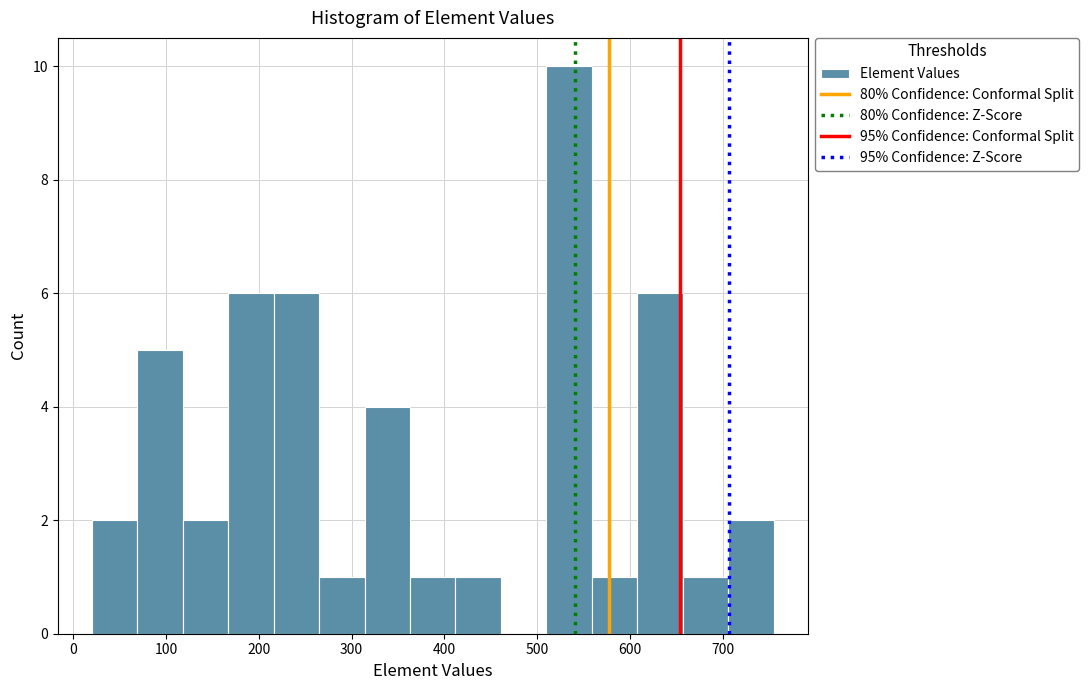

Reading left to right, transcribe this chart: for each bar, give the range it covers on the x-axis and its height. Neither the bar edges nor the heights are printed on the chart, so give them approximately, as read against the axes.

20 to 69: 2
69 to 118: 5
118 to 167: 2
167 to 216: 6
216 to 265: 6
265 to 314: 1
314 to 363: 4
363 to 412: 1
412 to 461: 1
461 to 510: 0
510 to 559: 10
559 to 608: 1
608 to 657: 6
657 to 706: 1
706 to 755: 2